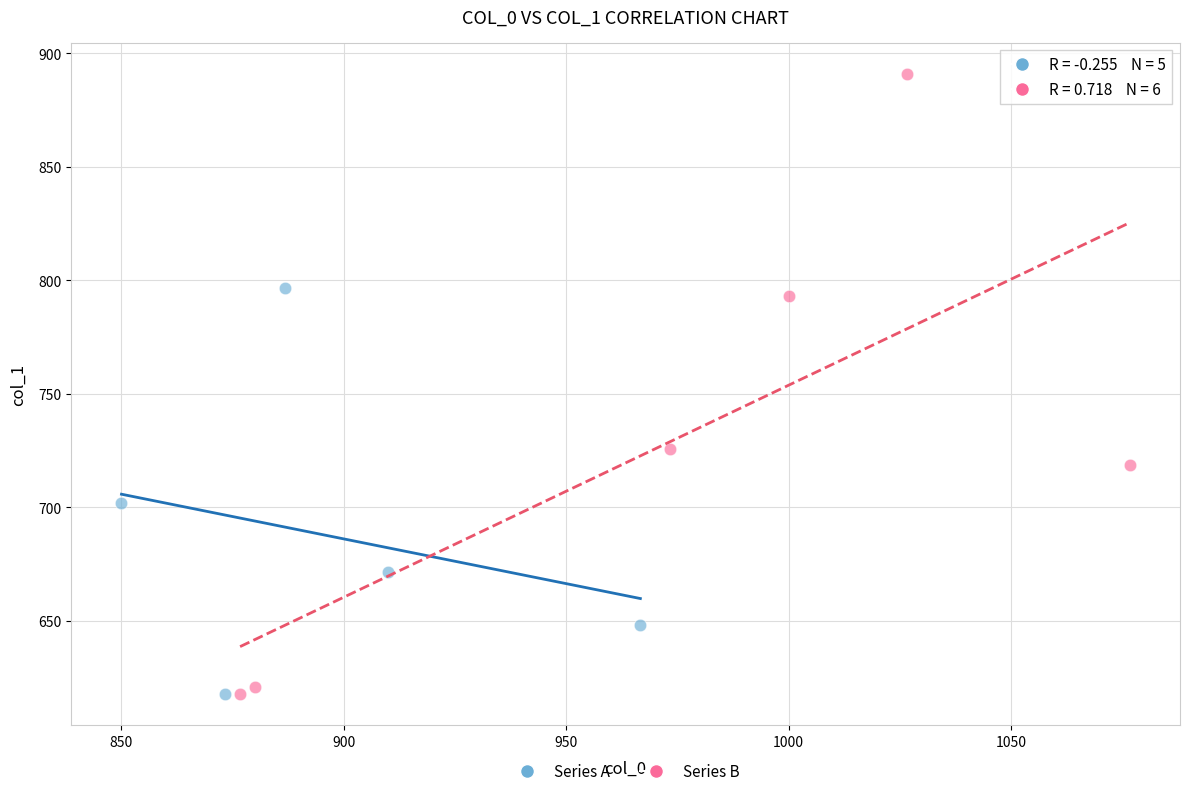

Which series contains the highest Y value?

Series B